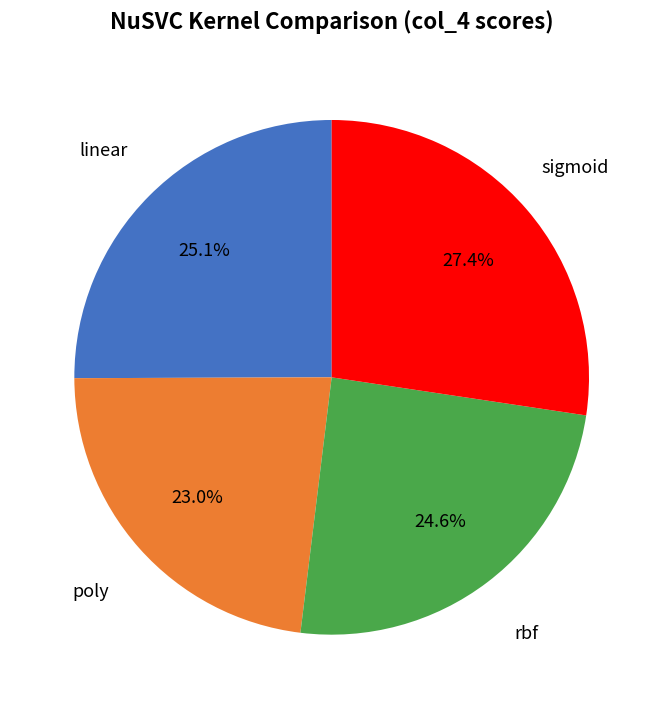

Does any single category account for the majority?

No